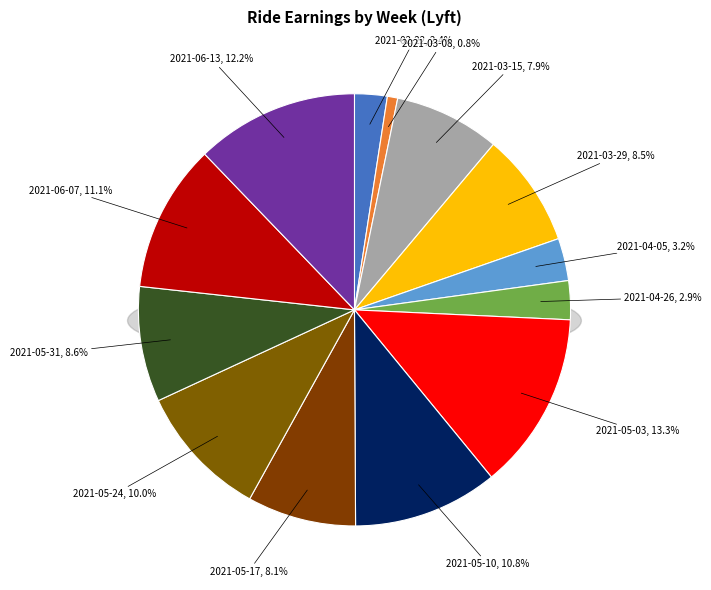

To the nearest percent, what is the combined percentage of 2021-04-05 and 2021-06-07?

14%